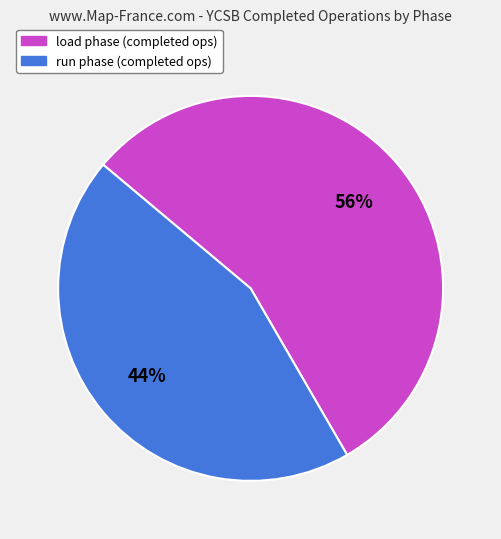

Does load account for over 50% of the chart?

Yes